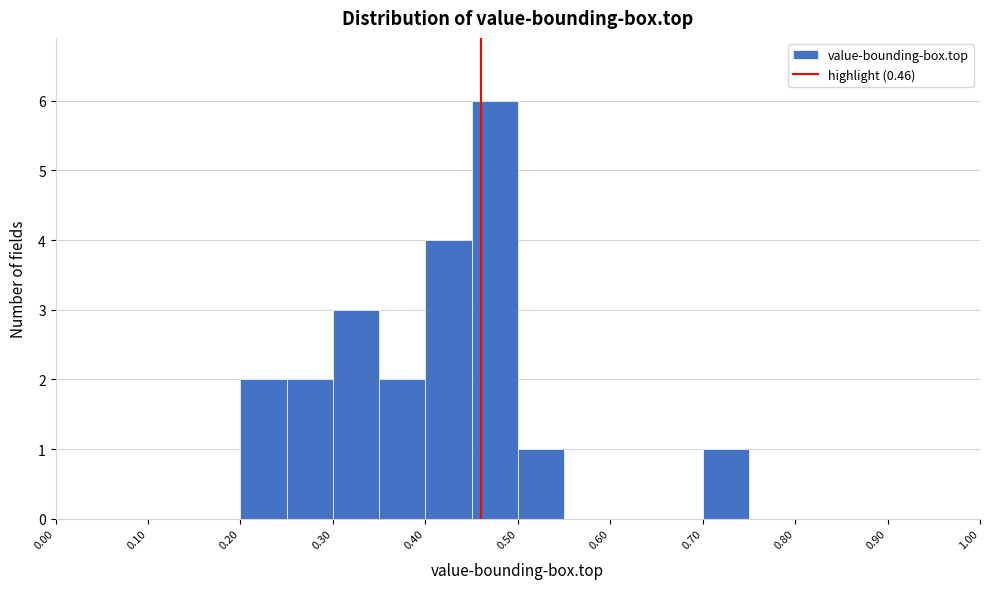

Reading left to right, list every bar in this chart as the range it spans on the x-axis followed by its height. The values are not printed on the chart, so give them approximately, as read against the axis.

0.00 to 0.05: 0
0.05 to 0.10: 0
0.10 to 0.15: 0
0.15 to 0.20: 0
0.20 to 0.25: 2
0.25 to 0.30: 2
0.30 to 0.35: 3
0.35 to 0.40: 2
0.40 to 0.45: 4
0.45 to 0.50: 6
0.50 to 0.55: 1
0.55 to 0.60: 0
0.60 to 0.65: 0
0.65 to 0.70: 0
0.70 to 0.75: 1
0.75 to 0.80: 0
0.80 to 0.85: 0
0.85 to 0.90: 0
0.90 to 0.95: 0
0.95 to 1.00: 0